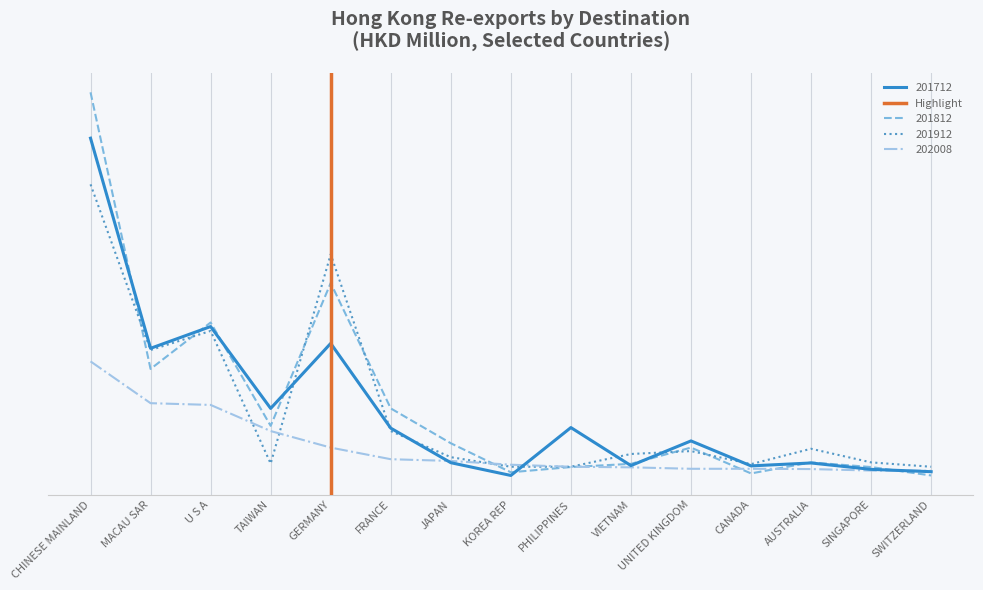

True or false: the data shows 2 at GERMANY.

False